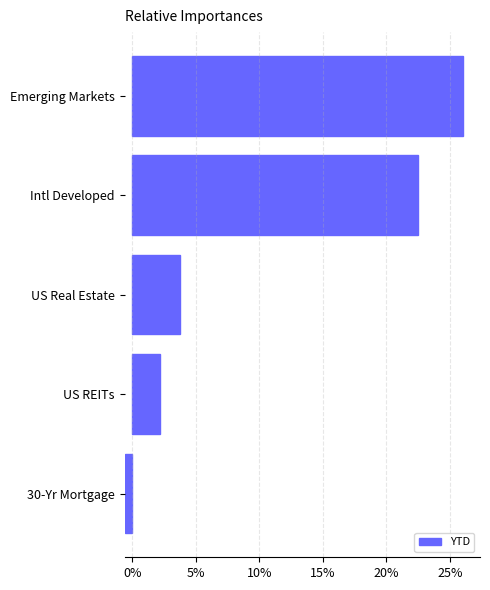

The value at Emerging Markets is 26.0. True or false?

True